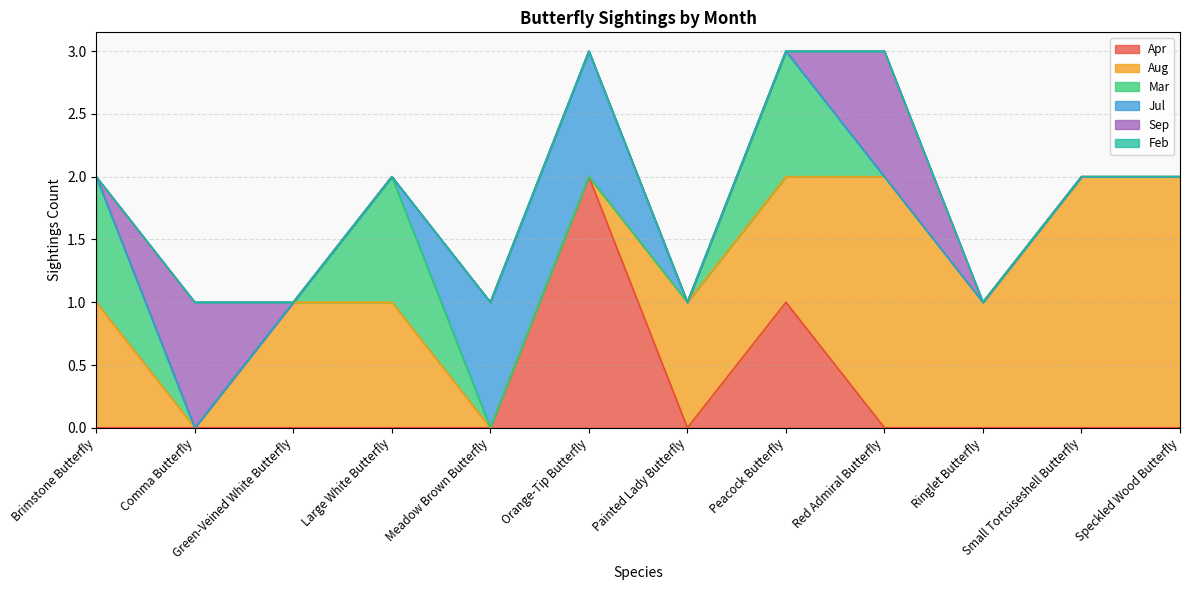

After their last crossing, which series has the higher values: Mar or Sep?

Sep